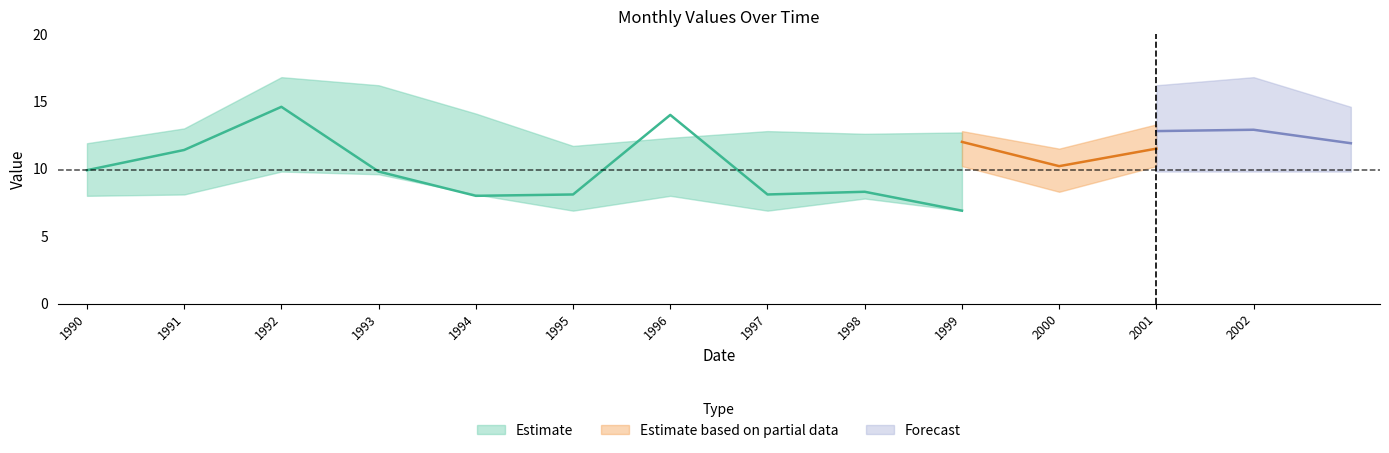

Which category has the highest value in the center series?

1992